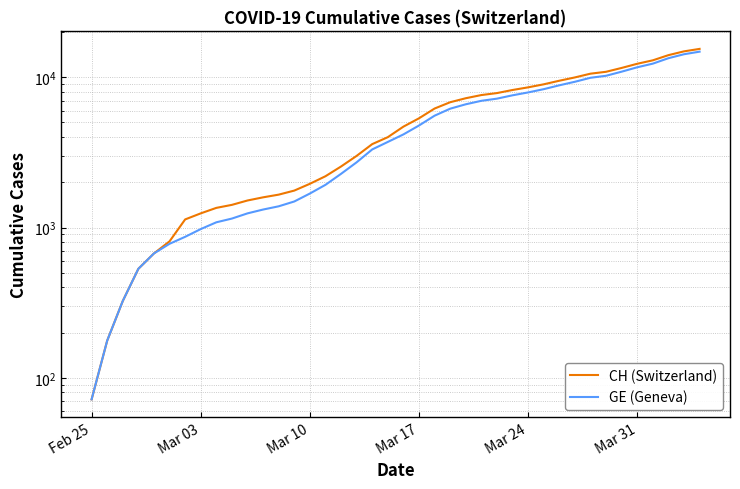

How many data points does each series have?

40